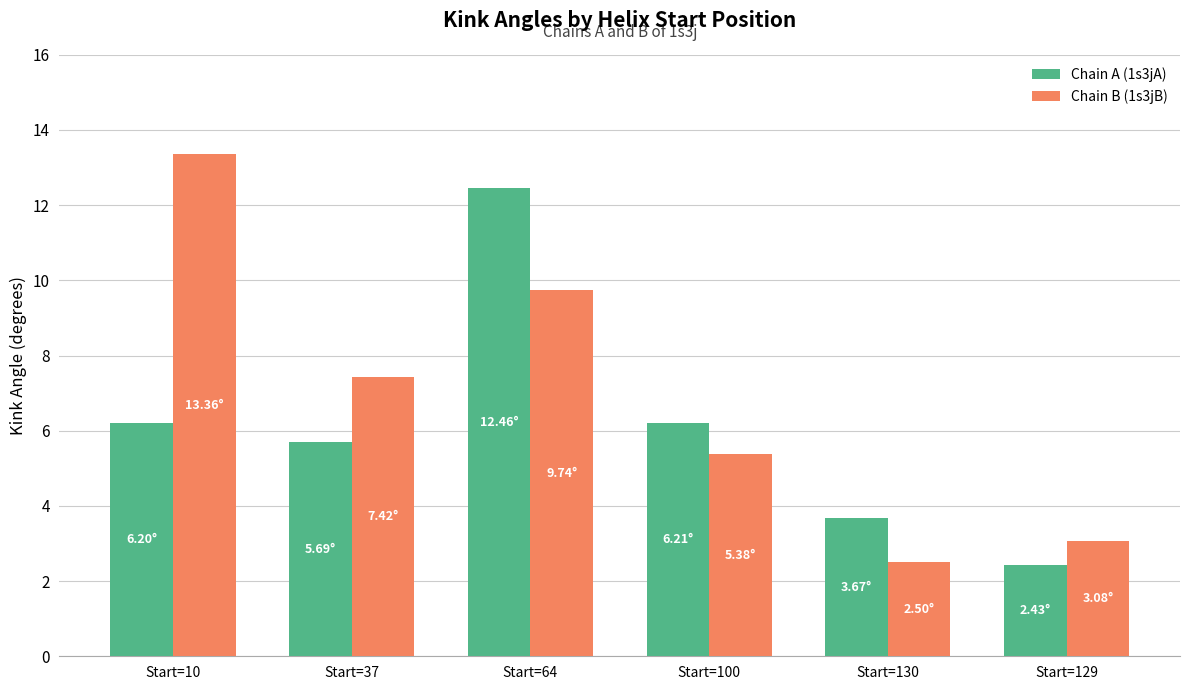

At which label does Chain B (1s3jB) reach its minimum?

Start=130